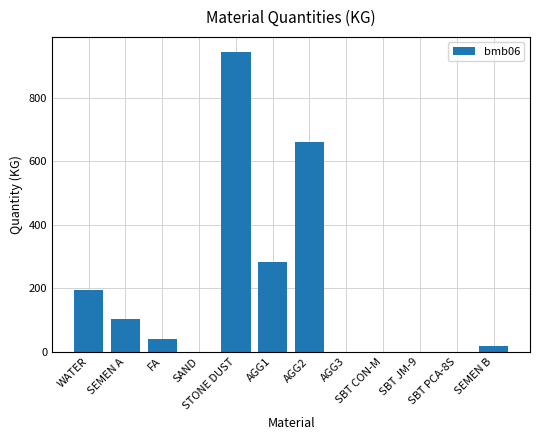

What is the change in value from FA to SBT JM-9?

-40.0